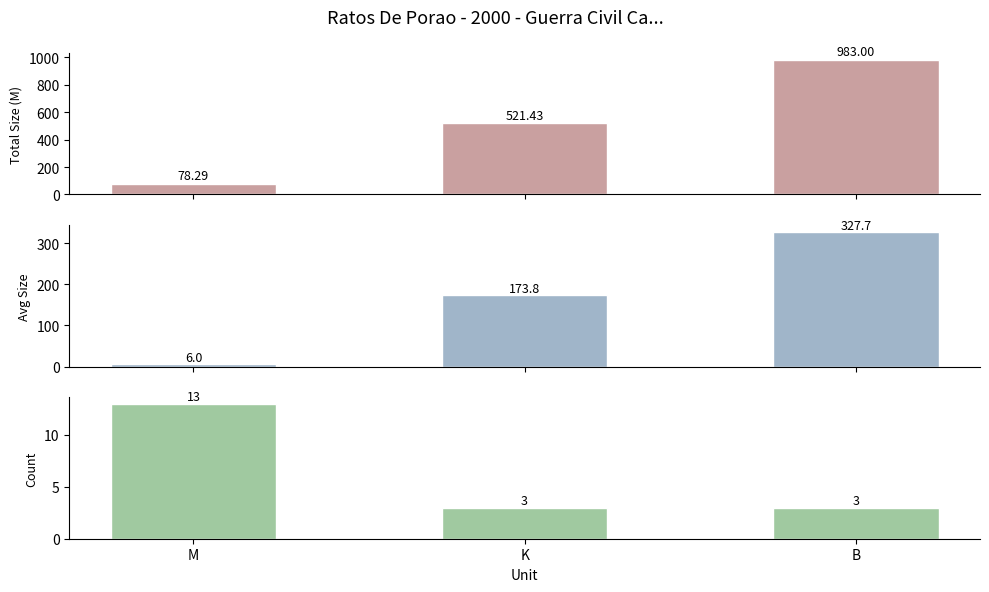

What is the difference between the maximum and minimum values in the Average Size series?

321.6